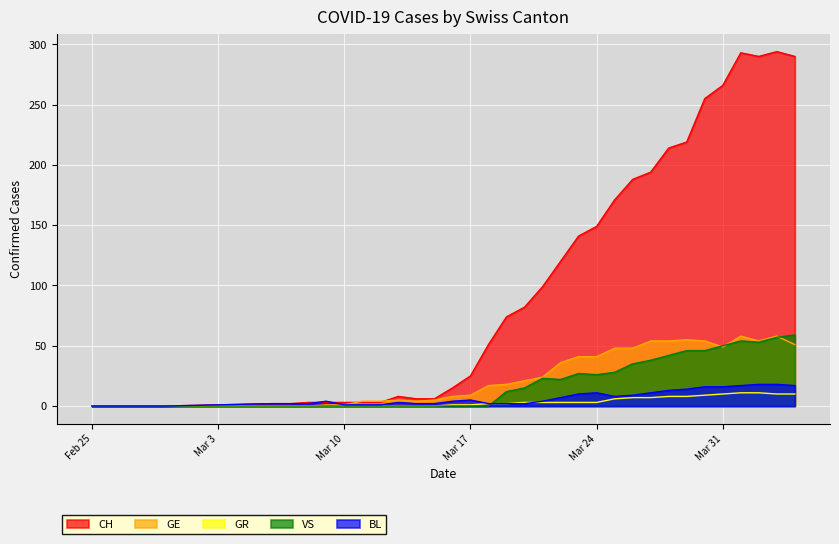

What is the difference between the maximum and minimum values in the CH series?

294